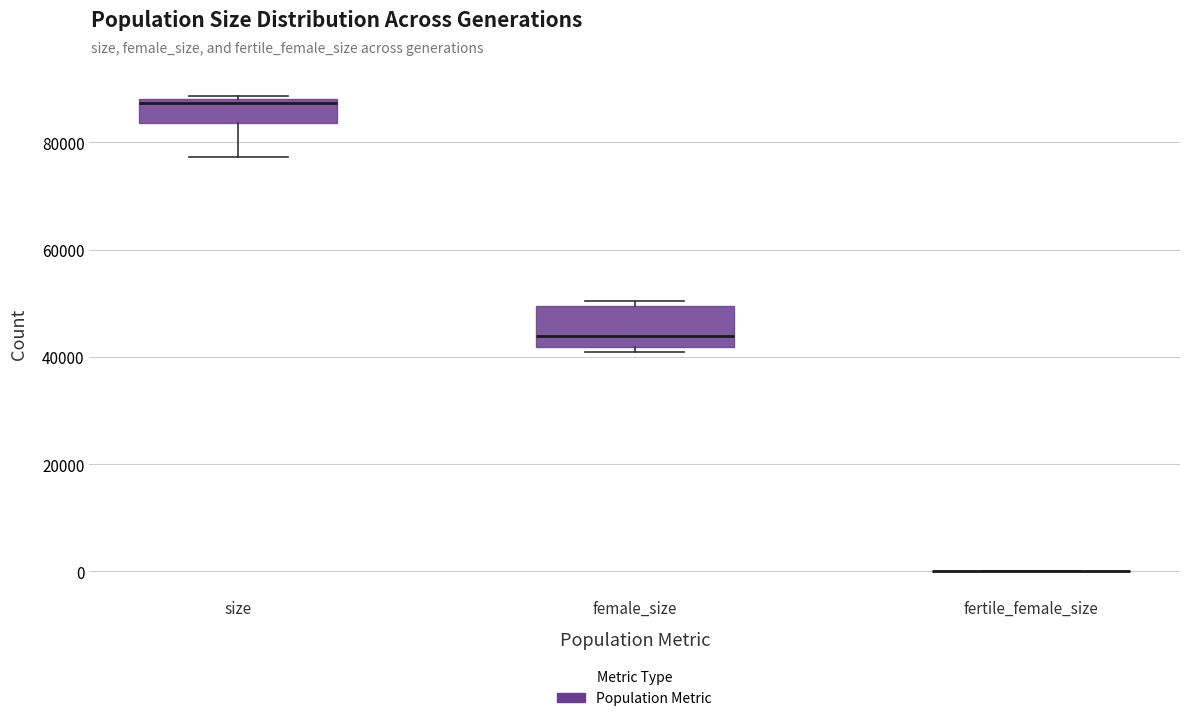

Reading left to right, transcribe this box plot: for each box, give where its median line is, the range the box spans, and where its two whiskers end, as read against the y-axis. The values are not printed on the chart, so give them approximately, as read against the axis.

size: median 88000 (just below the box's upper edge), box 84000 to 88000, whiskers 78000 to 88000
female_size: median 44000, box 42000 to 50000, whiskers 40000 to 50000 (just above the box's upper edge)
fertile_female_size: box collapsed to a line at 0, whiskers 0 to 0